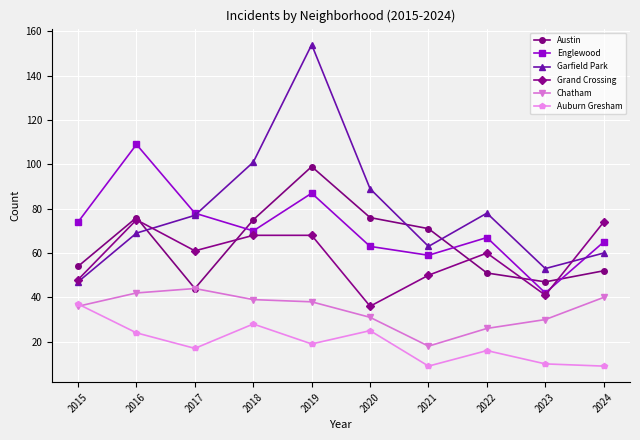

At which label does Grand Crossing first exceed 61?

2016